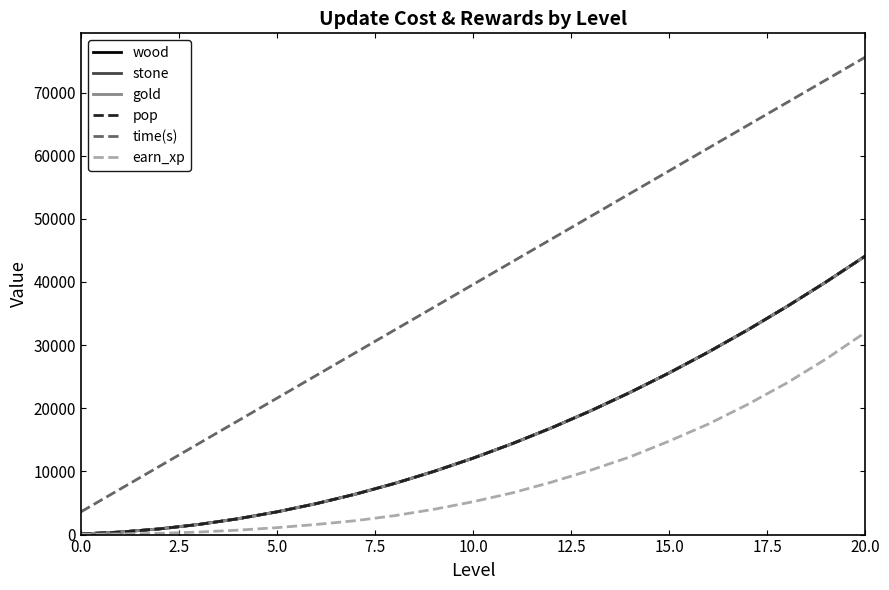

Is this an area chart (filled region under the line)?

No